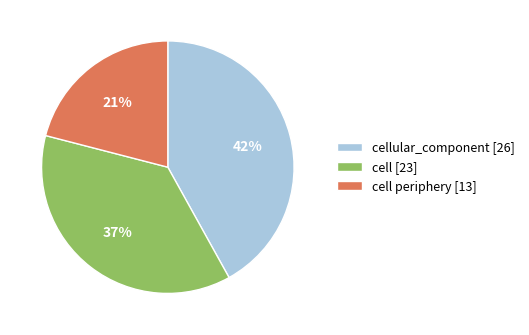

Do cellular_component [26] and cell [23] together represent more than half of the pie?

Yes